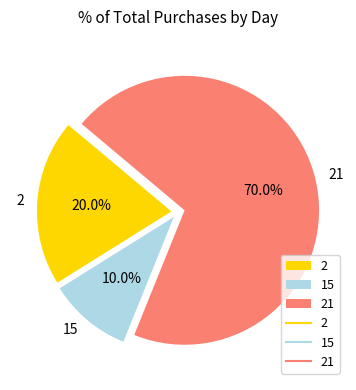

Count the number of slices in the pie.

3